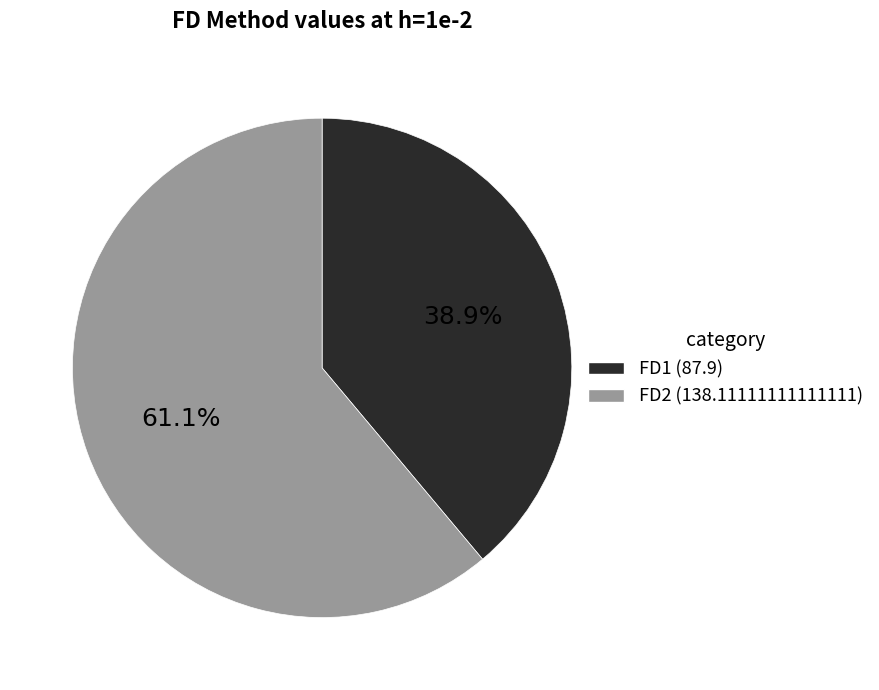

Which slice is the largest?

FD2